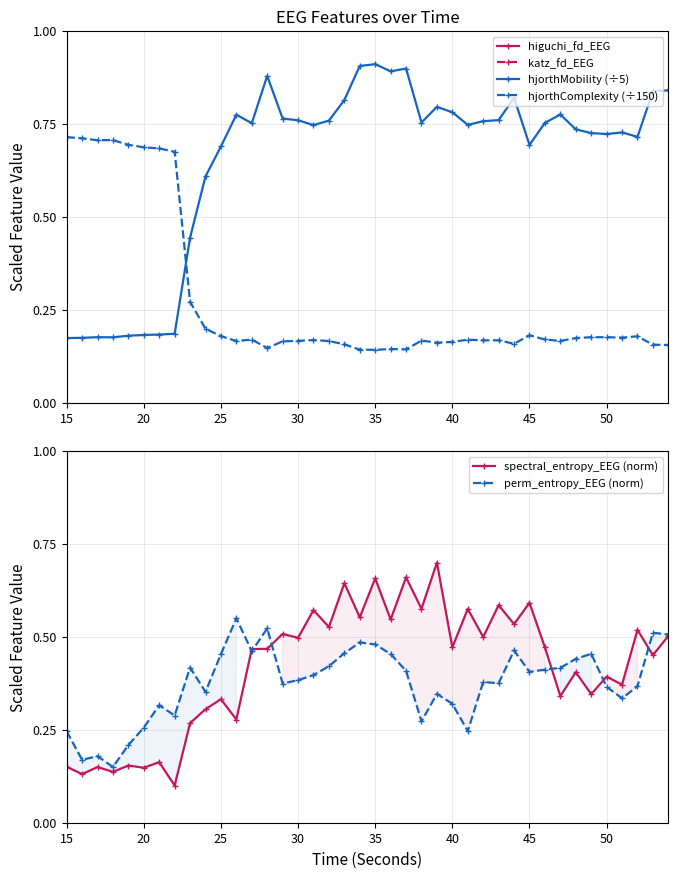

How many categories are shown in the chart?

40